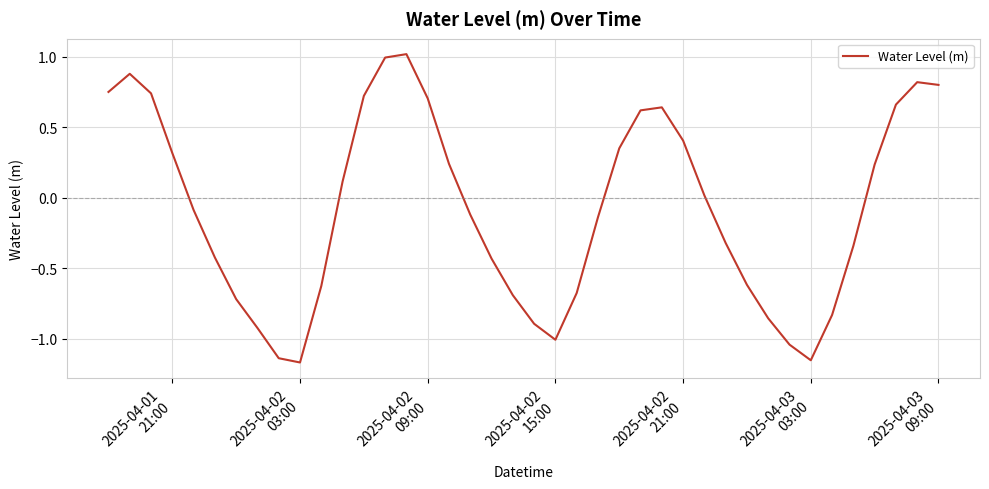

What is the maximum value shown in the chart?

1.0